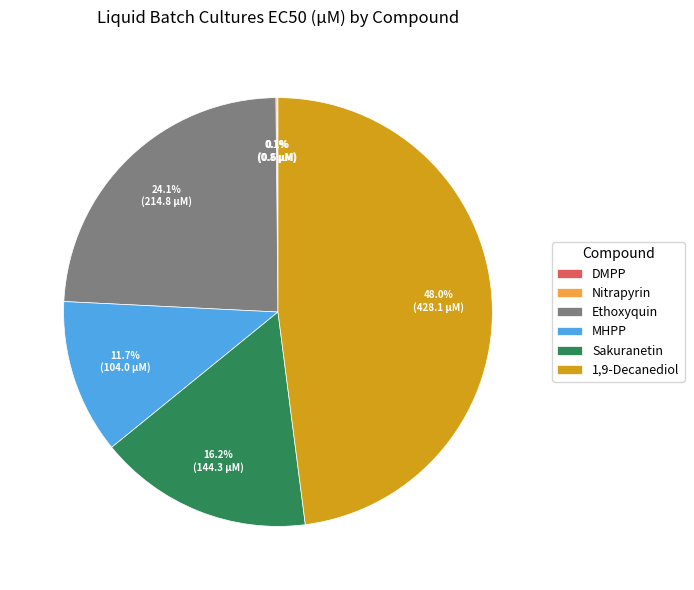

Approximately how many times larger is the value at MHPP compared to Ethoxyquin?

0.5